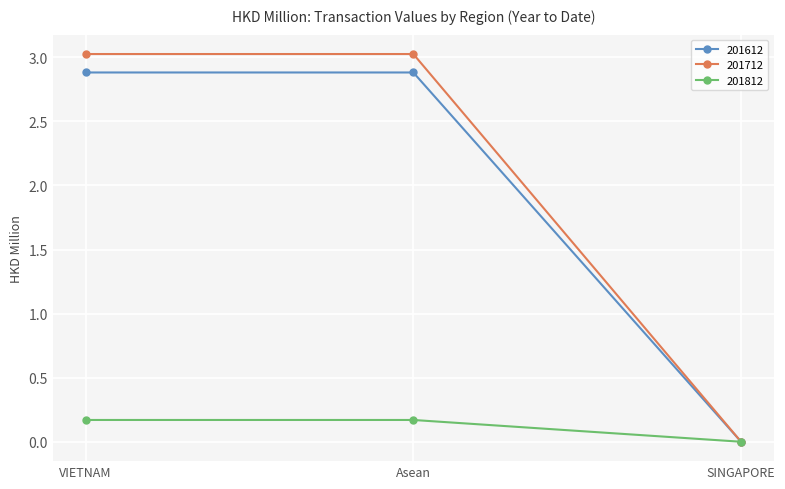

Which label corresponds to the smallest value in the chart?

SINGAPORE